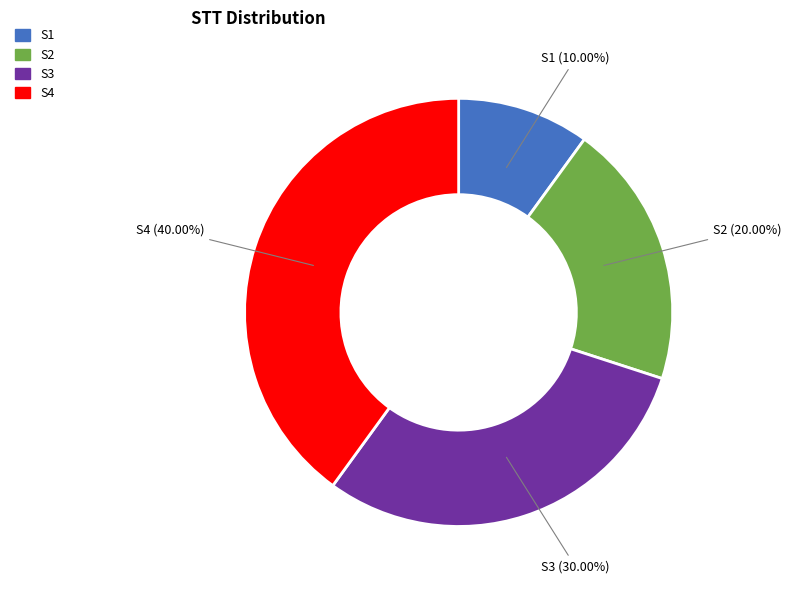

Between S4 and S3, which is larger?

S4